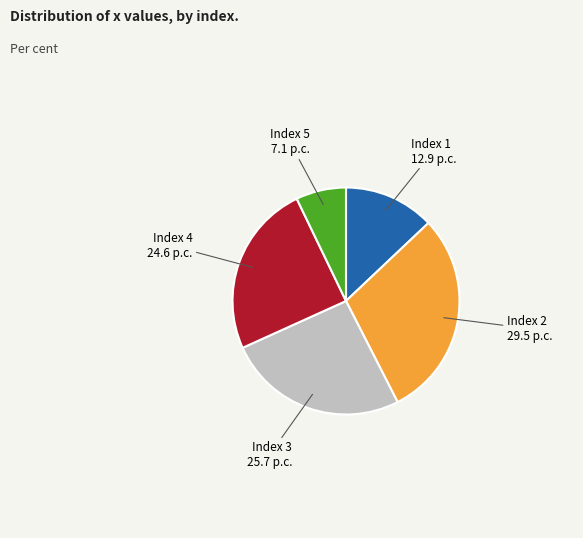

Is there a majority slice in this chart?

No